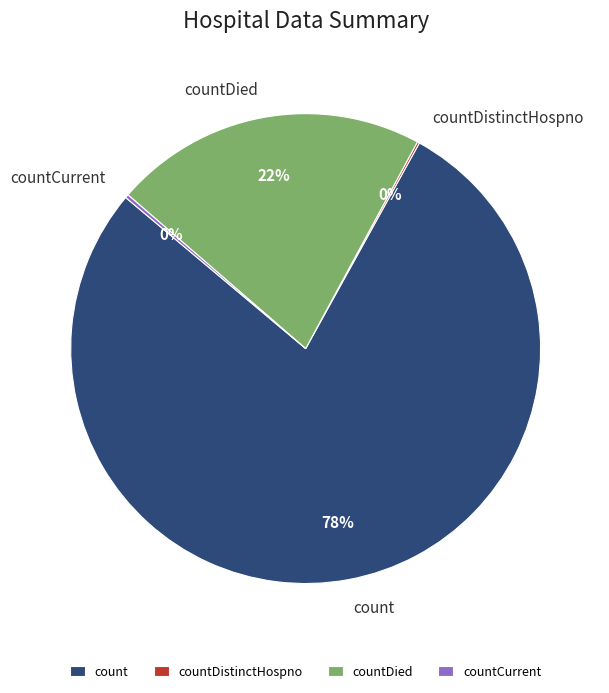

To the nearest percent, what is the combined percentage of count and countDied?

100%